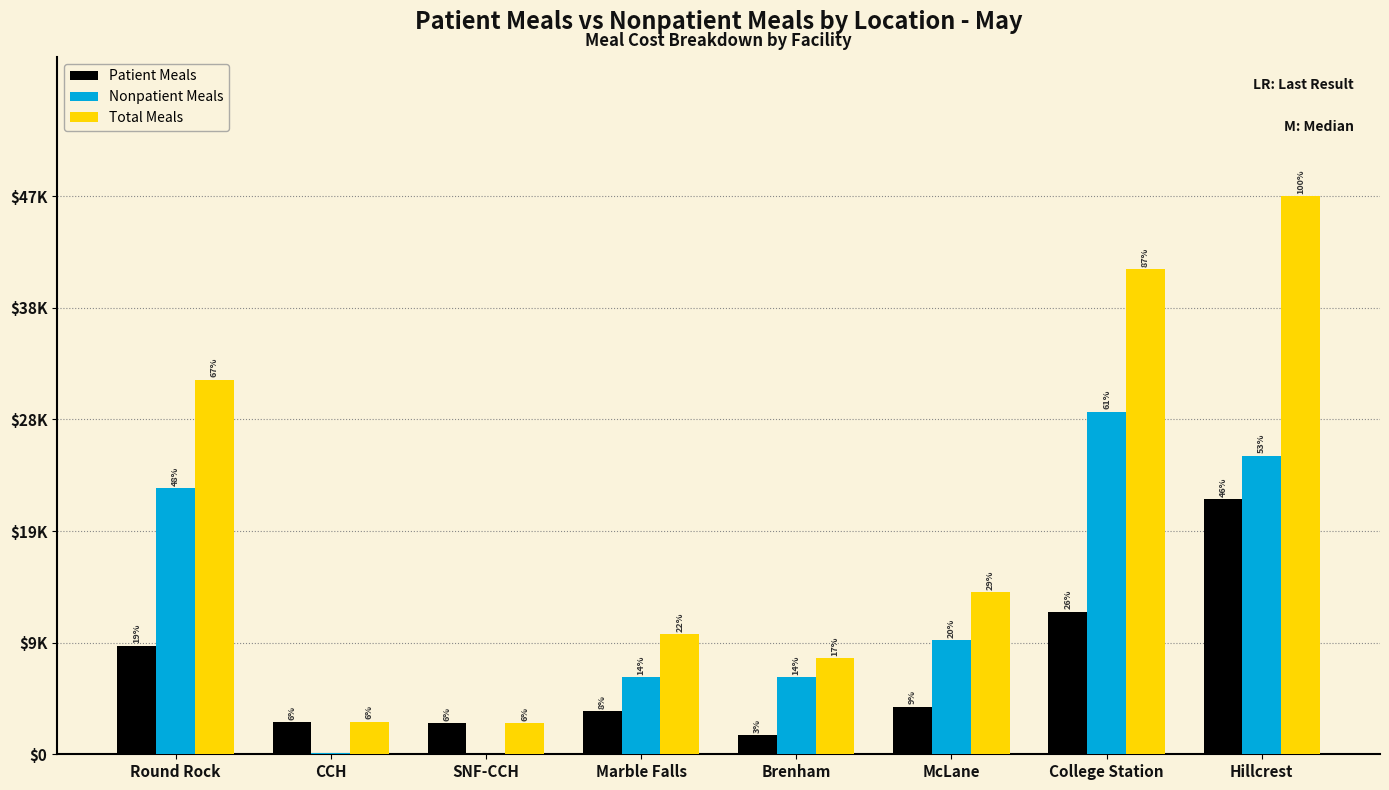

Does the chart contain stacked bars?

No